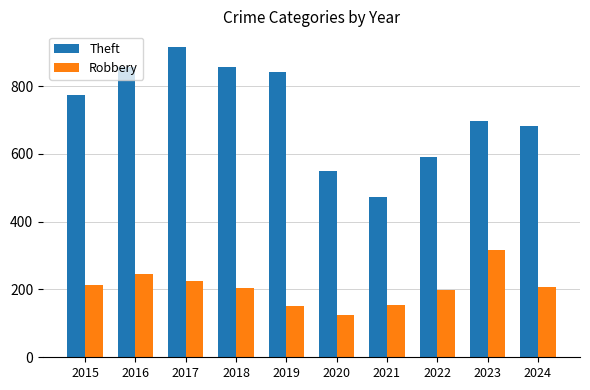

How many data points does each series have?

10